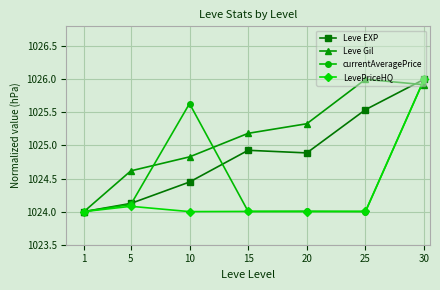

What is the total value across all series at 1?

4096.0